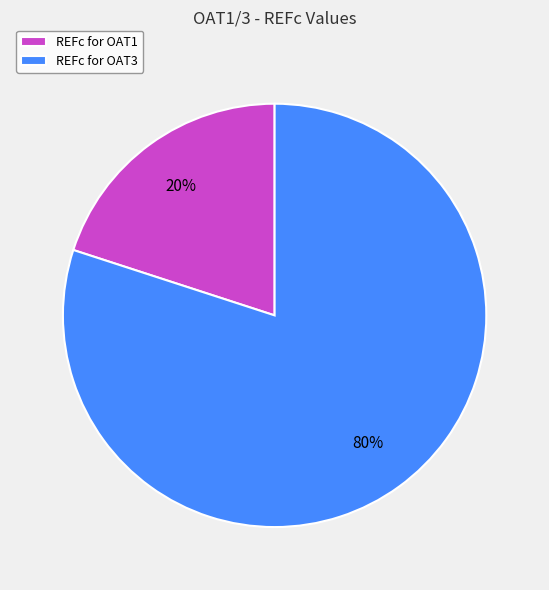

Rank the categories by value from highest to lowest.

REFc for OAT3, REFc for OAT1